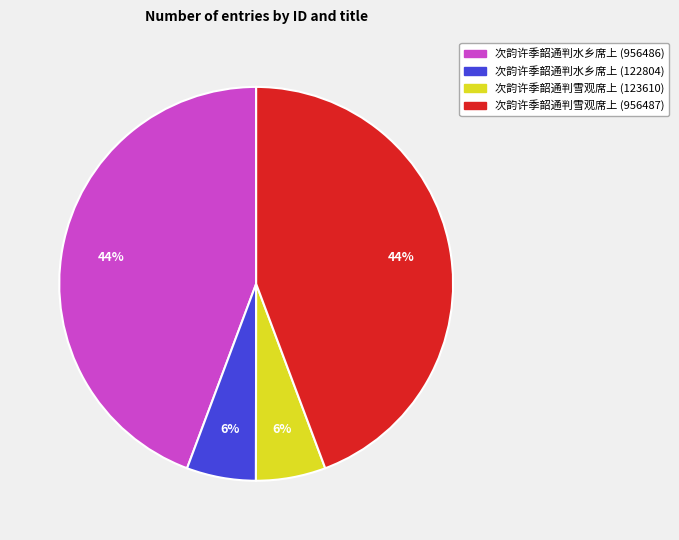

To the nearest percent, what is the average slice percentage?

25%